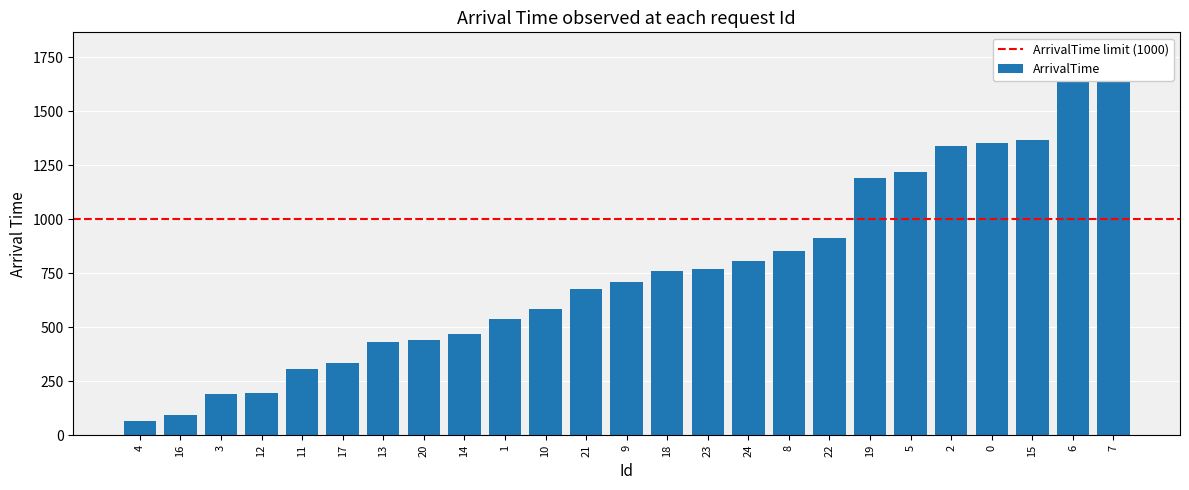

What is the value of the 24th bar from the left?

1644